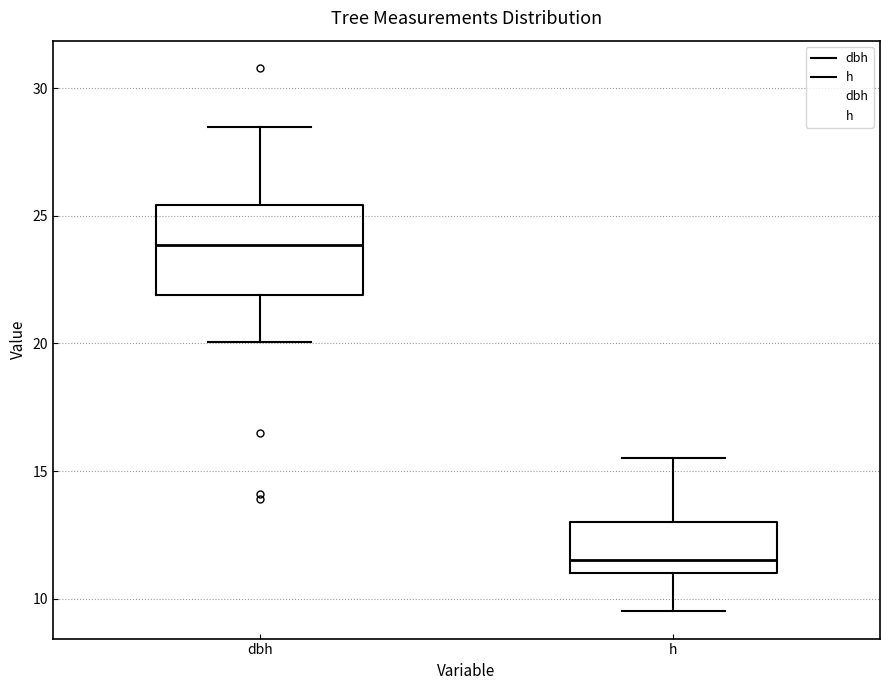

Which box is the tallest, from its lower edge to its upper edge?

dbh